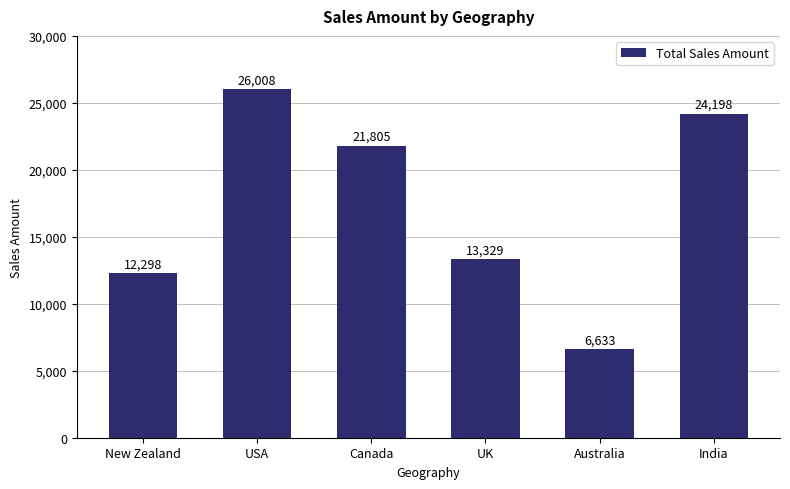

Which has a higher value, India or UK?

India